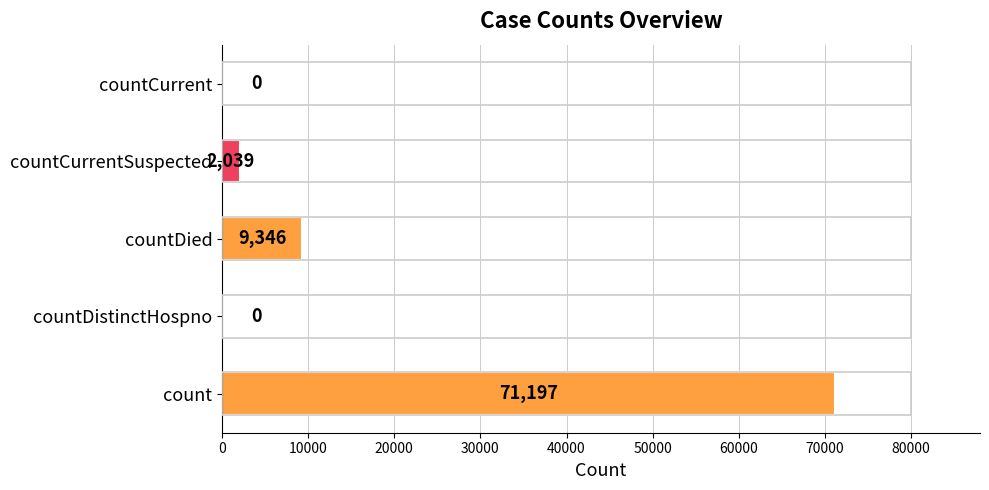

How many categories are shown in the chart?

5